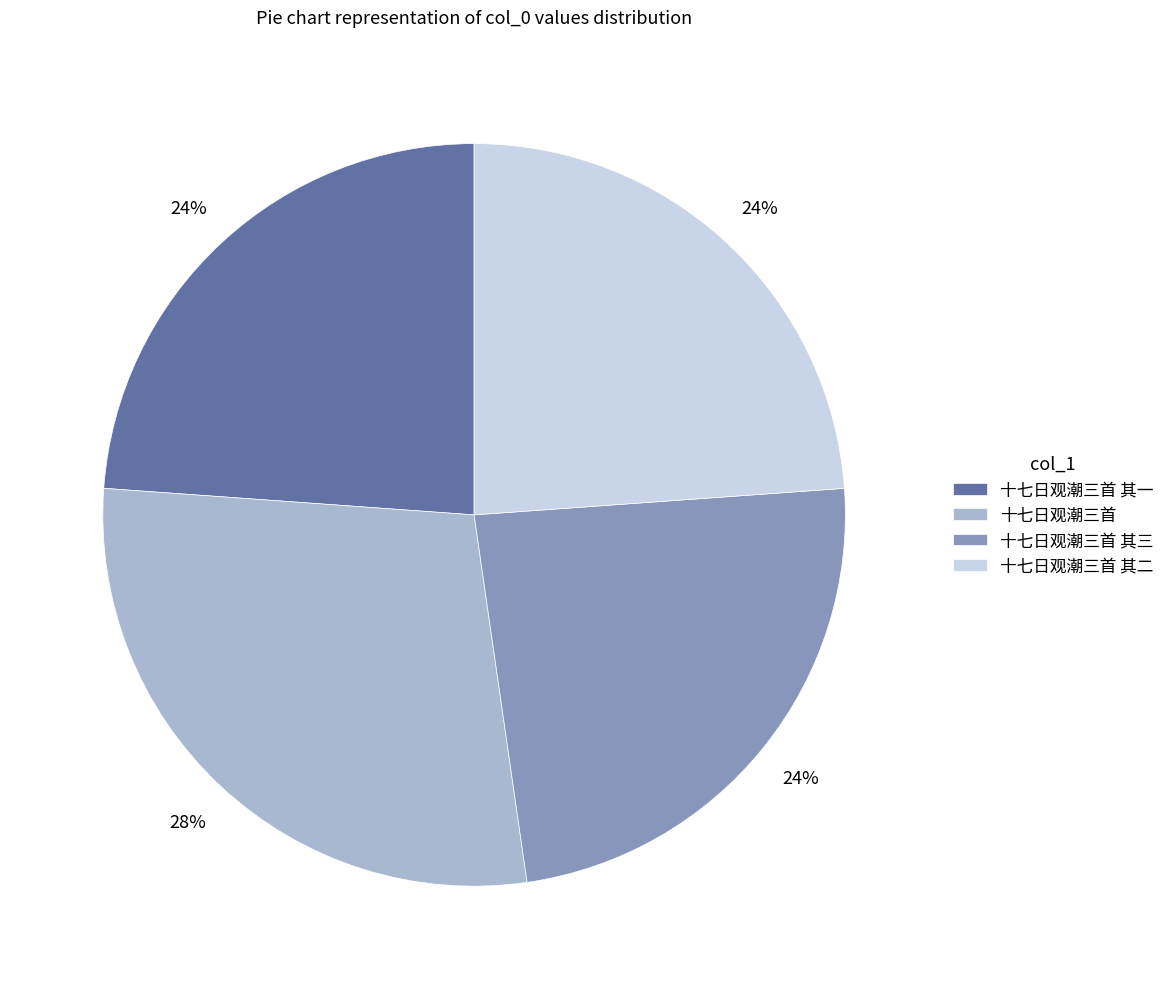

Is there a majority slice in this chart?

No